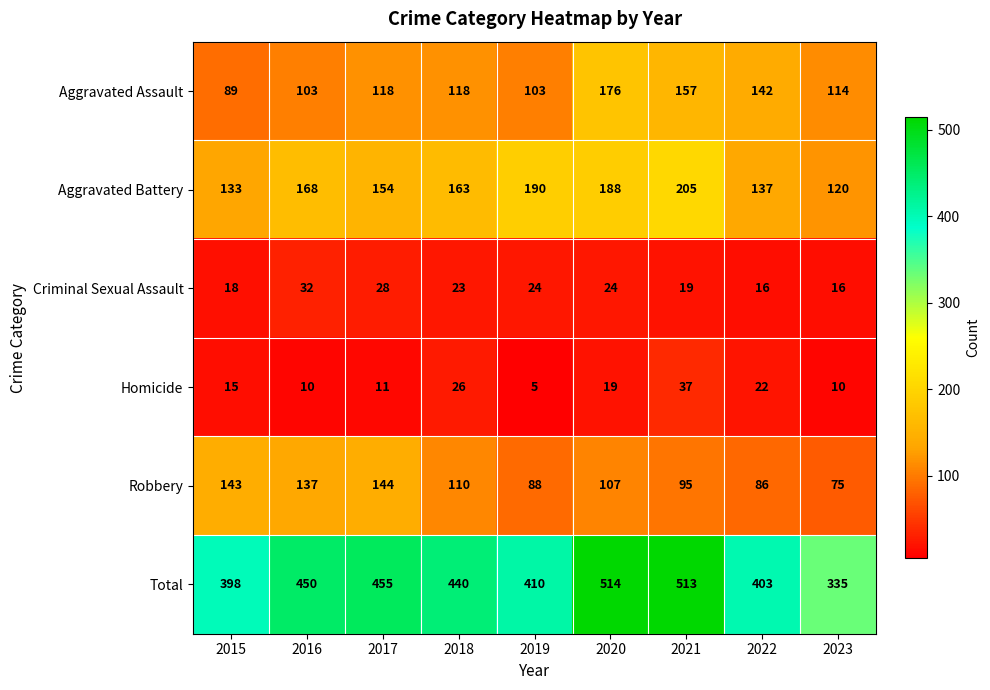

The value of Aggravated Assault at 2021 is 277. True or false?

False